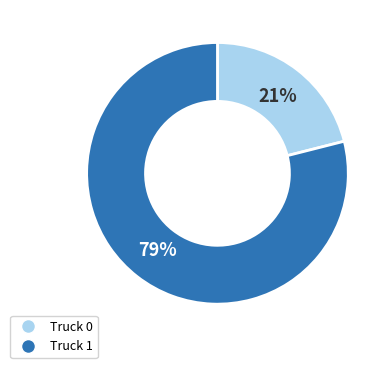

Rank the categories by value from highest to lowest.

Truck 1, Truck 0